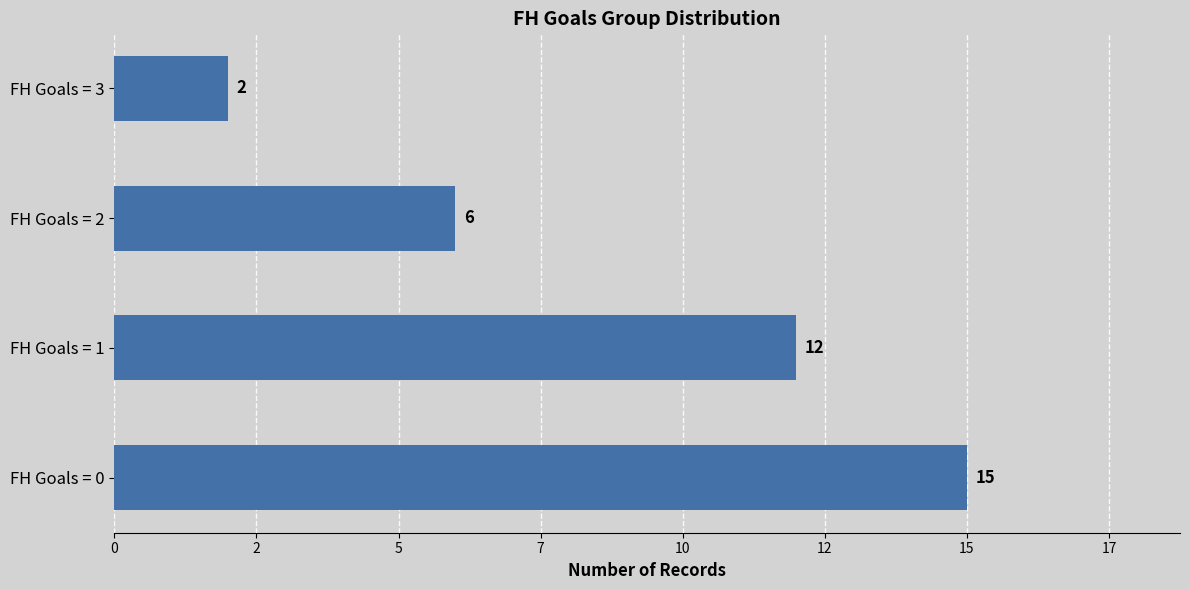

Does the chart contain any negative values?

No